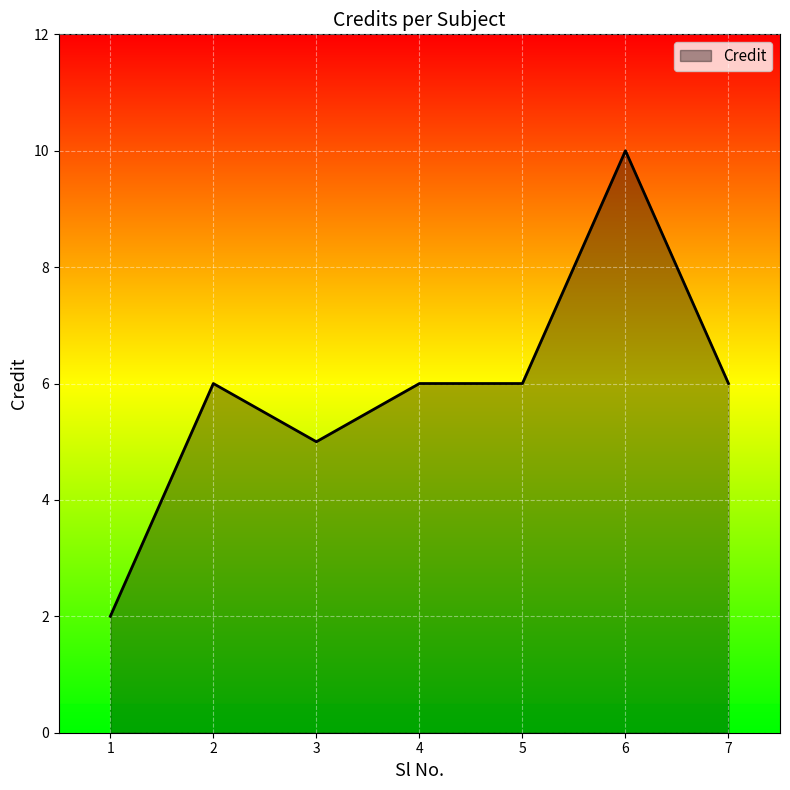

What is the average value?

6